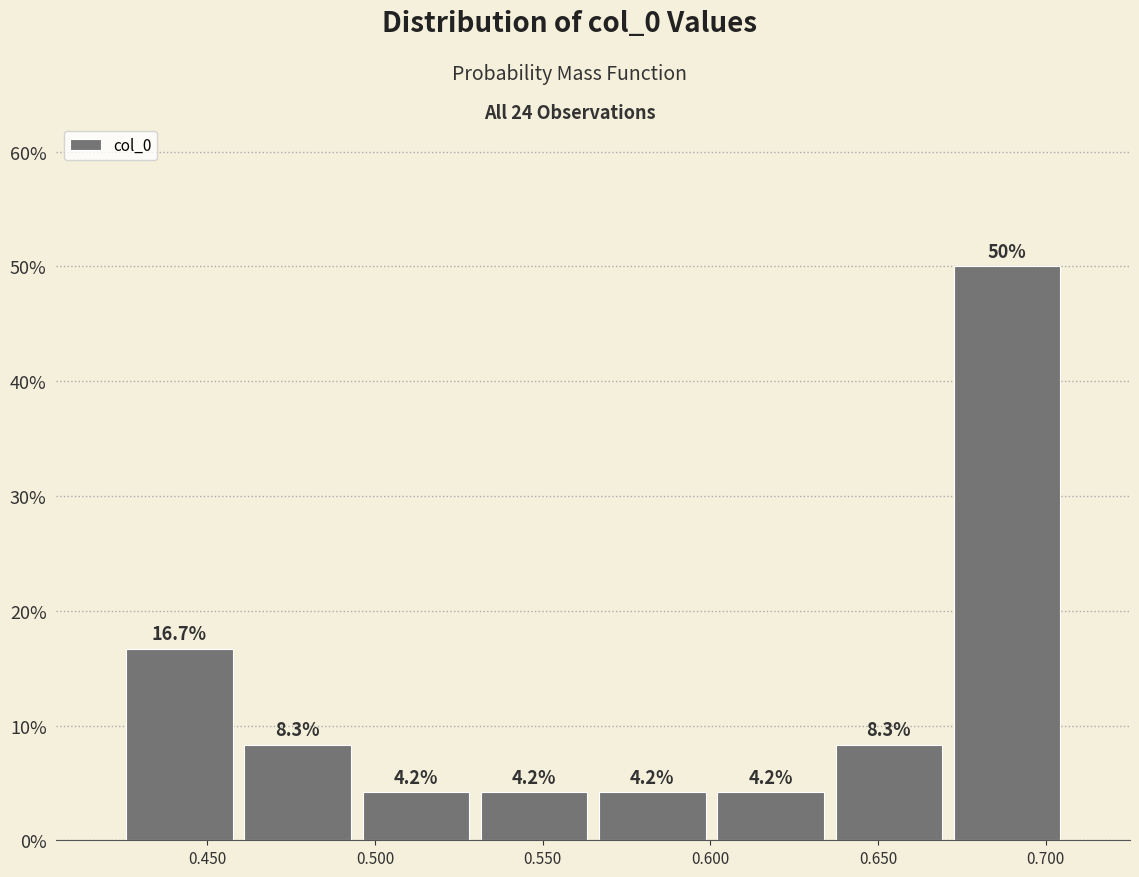

What is the height of the bar covering 0.460 to 0.495 on the x-axis? The bar edges are not printed on the chart, so give them approximately, as read against the axis.

8.3